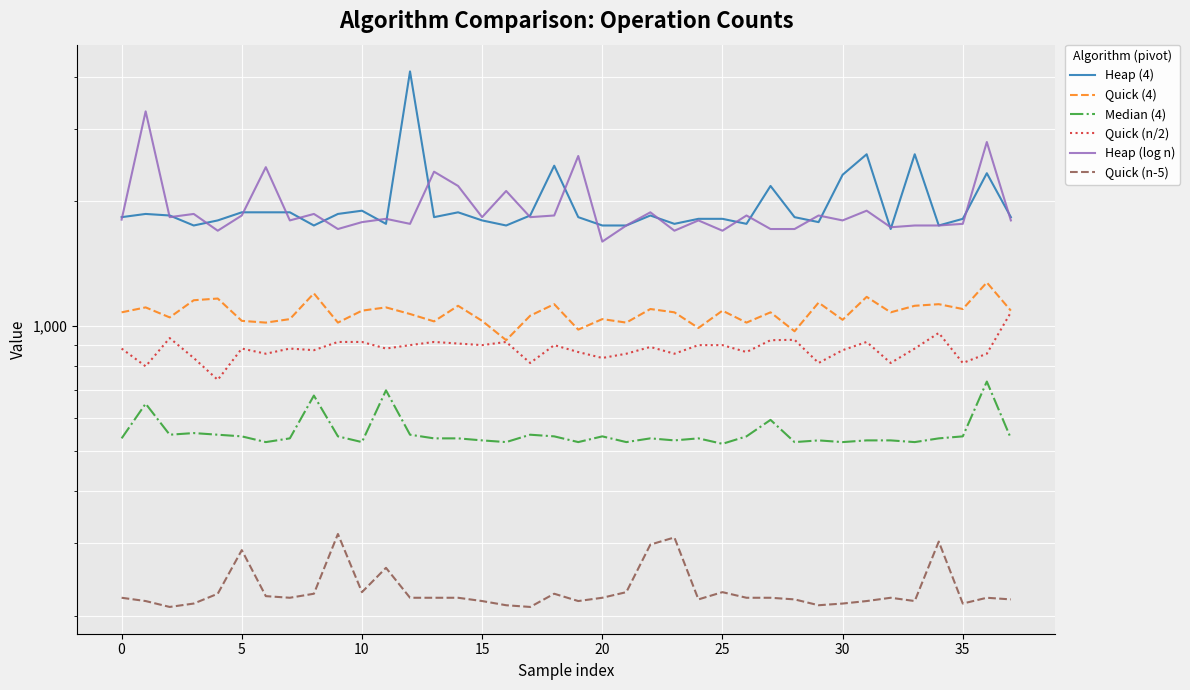

True or false: Median (4) and Heap (4) cross at least once.

False